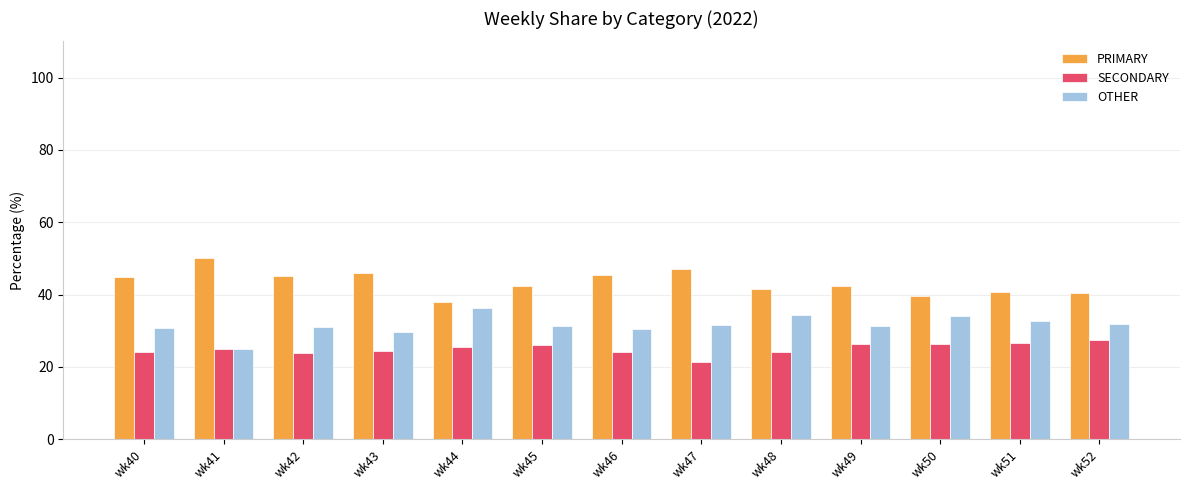

What is the value of the SECONDARY bar at the 9th from the left?

24.2